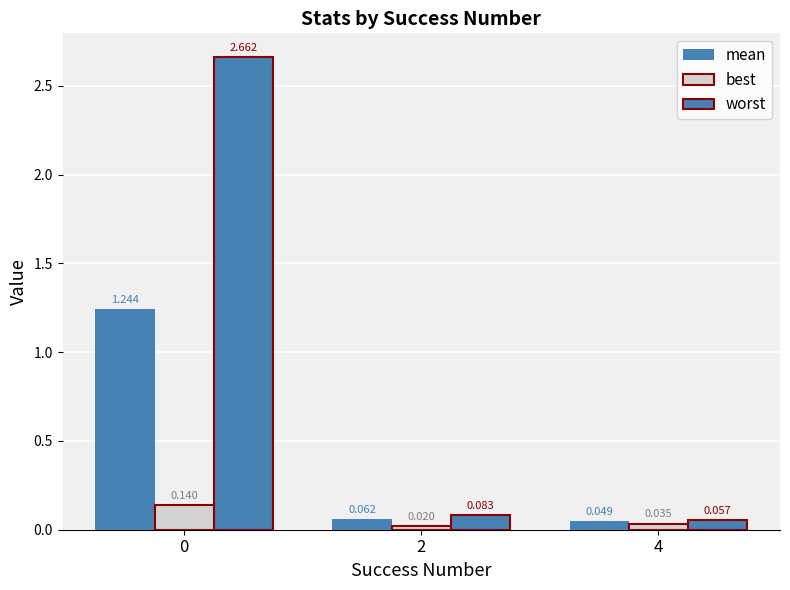

How many groups of bars are there?

3